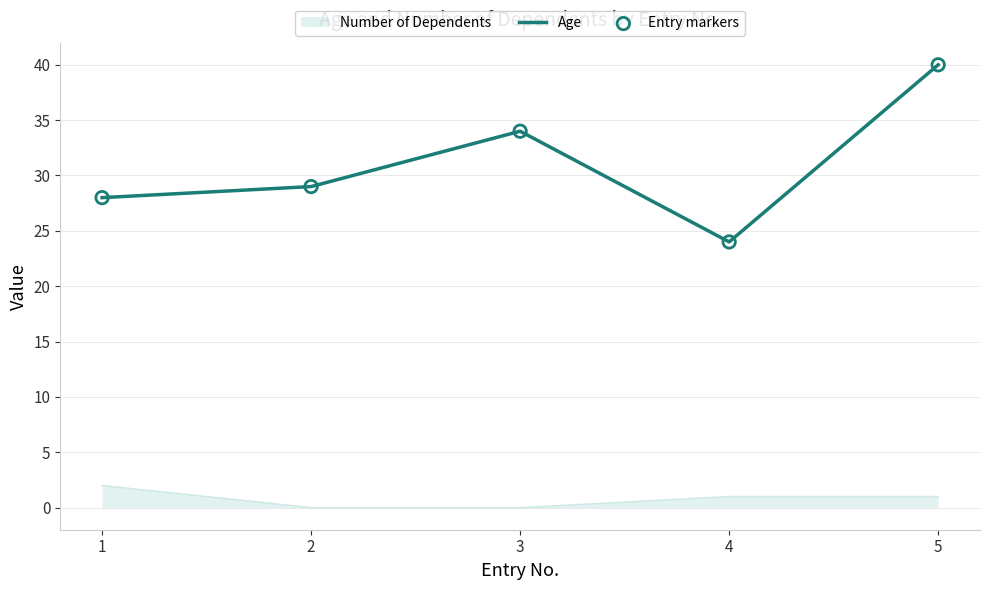

Between 2 and 5, which series saw the biggest shift?

Age